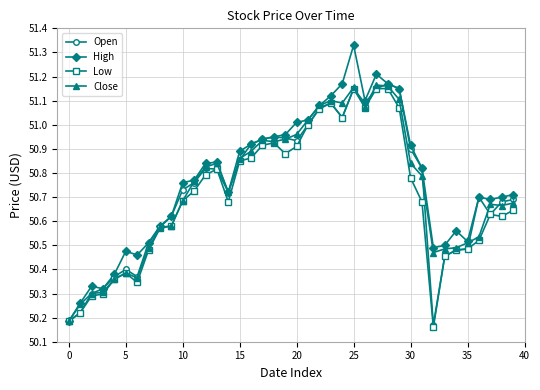

Which series has the widest spread of values?

High